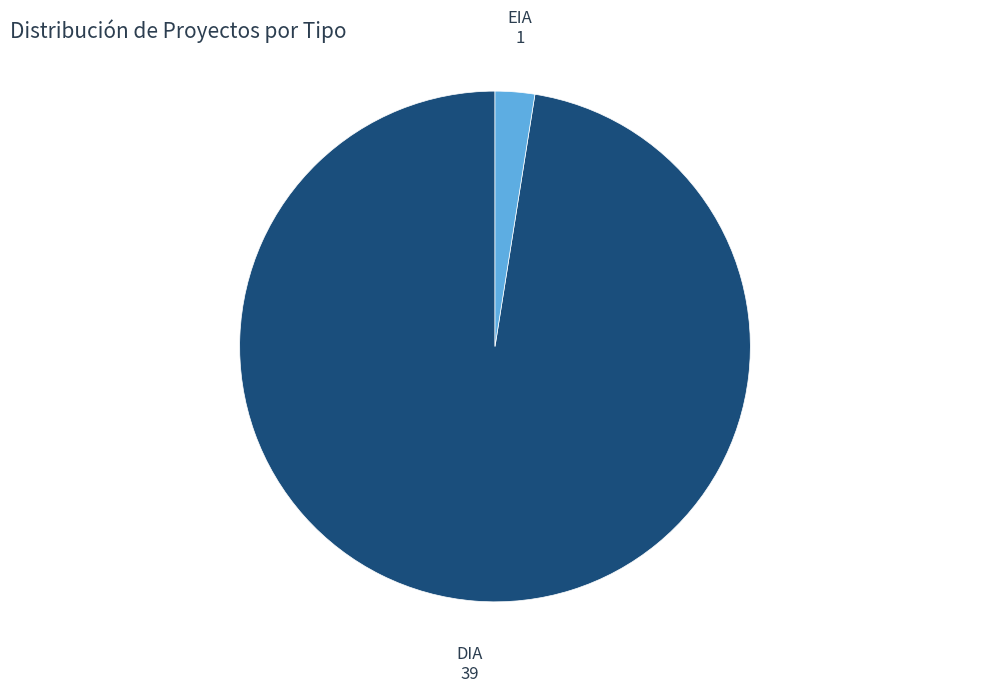

Is it true that EIA is 16% of the pie?

False